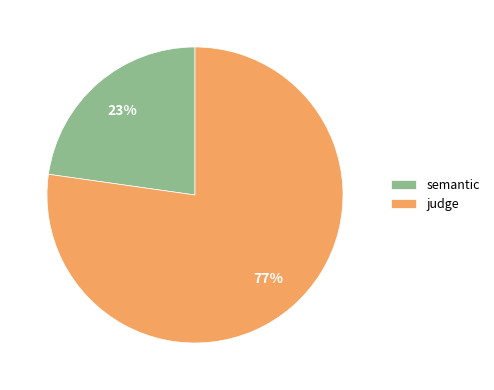

Combined, do judge and semantic account for over 50%?

Yes